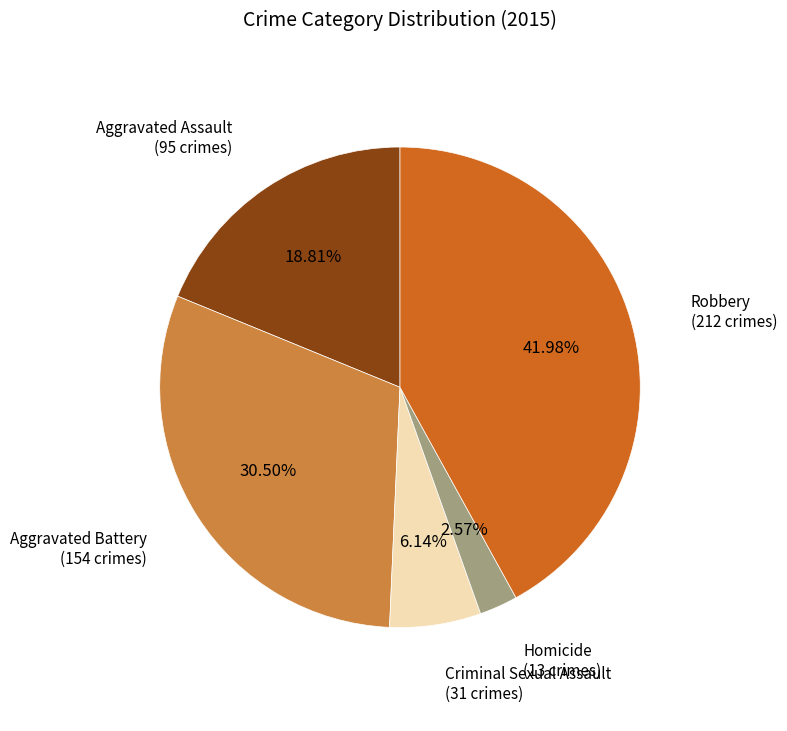

Is there any slice that represents more than half of the pie?

No